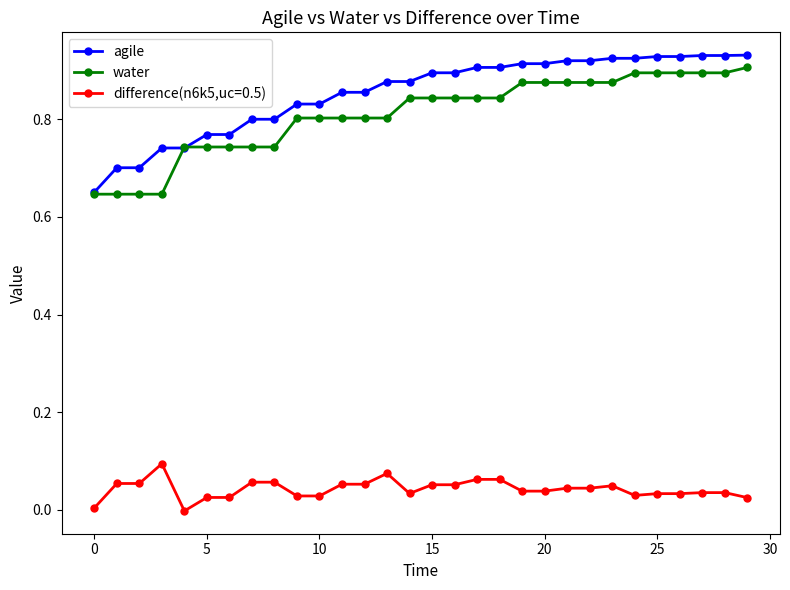

Which series has the largest total across all categories?

agile